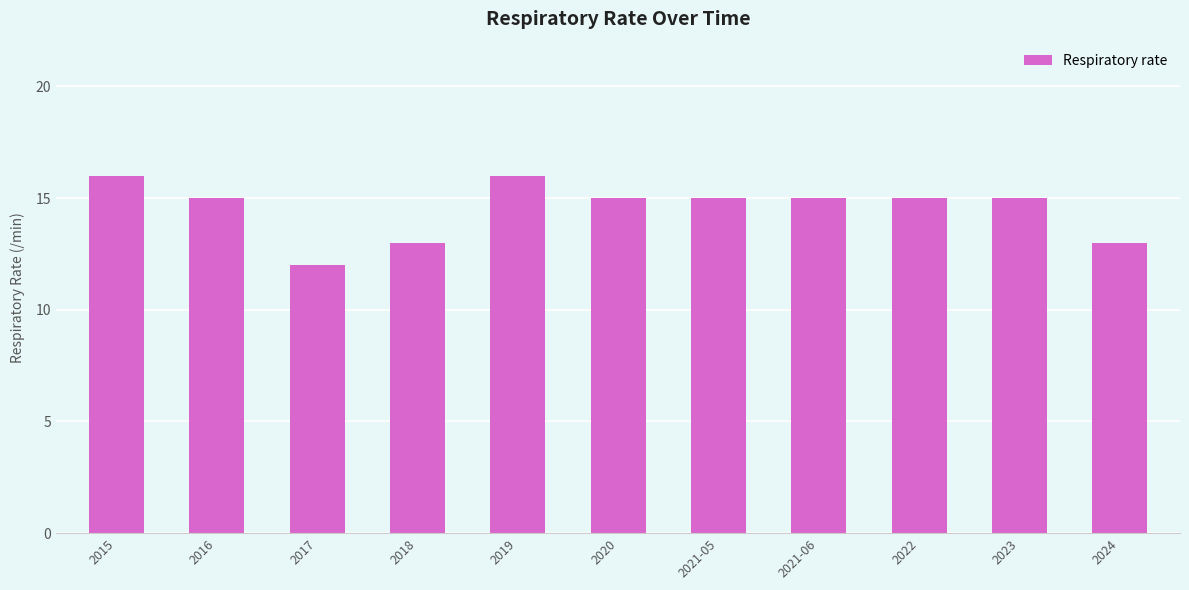

What is the difference between the maximum and second lowest values?

3